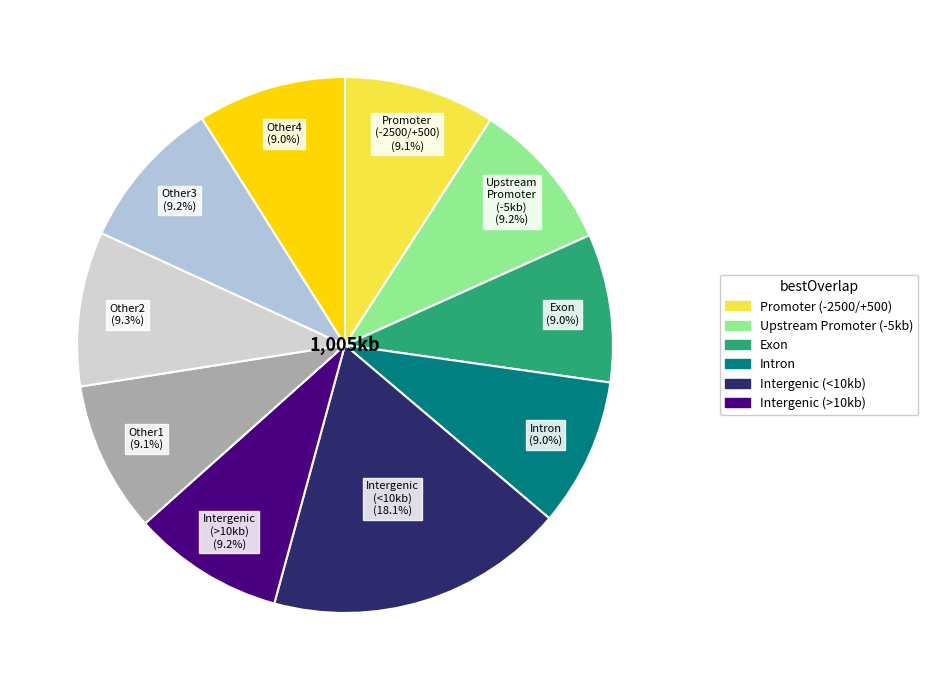

Does Intergenic (>10kb) represent more than half of the total?

No